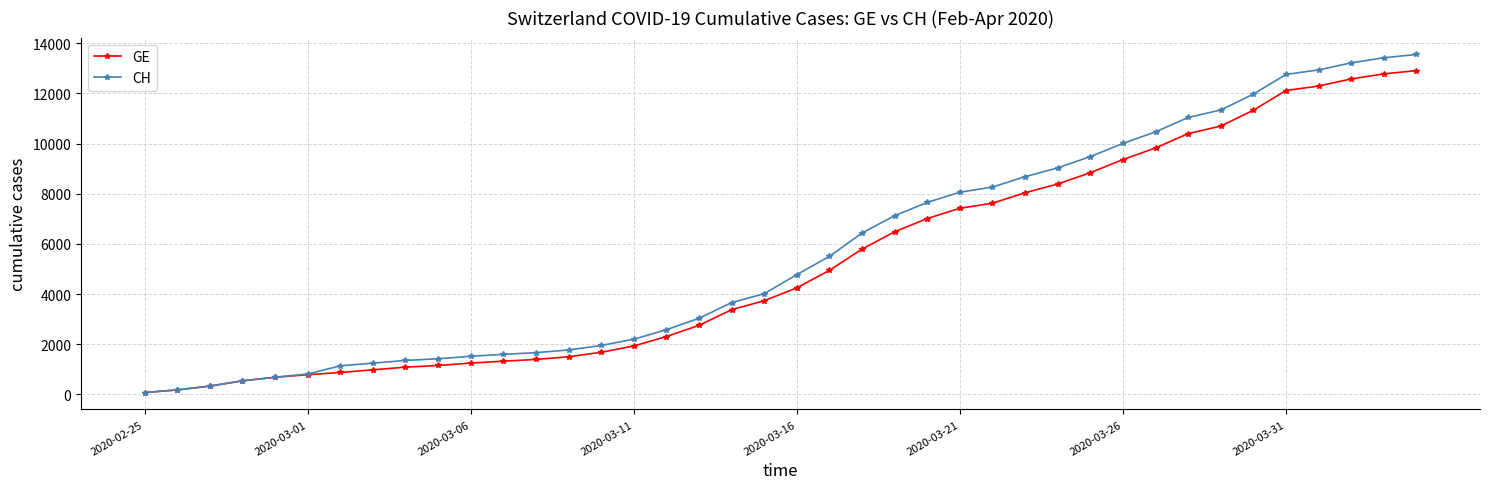

Which series has the widest spread of values?

CH